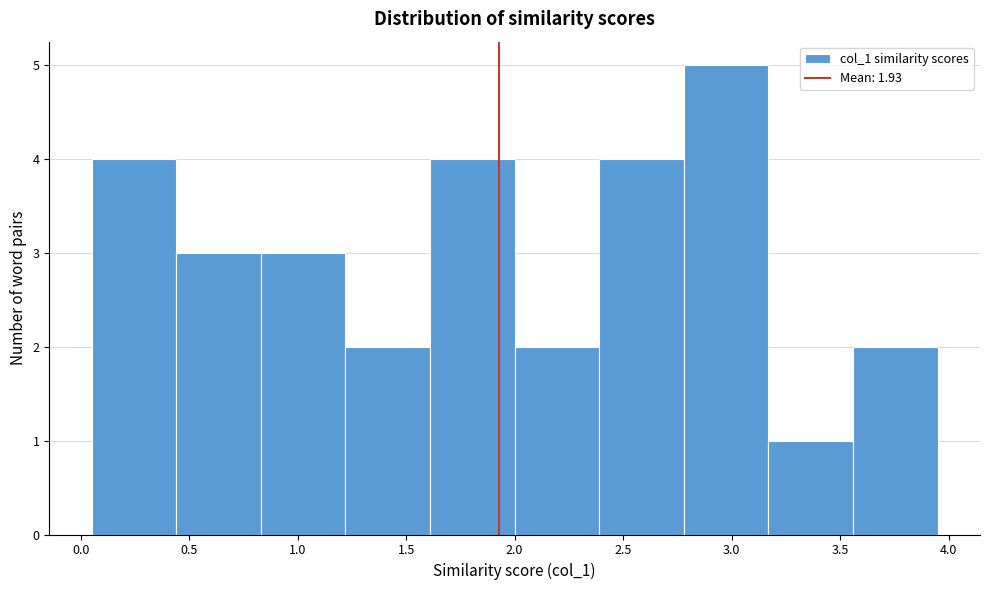

How tall is the bar that spans 2.78 to 3.17 on the x-axis? Neither the bar edges nor the heights are printed on the chart, so give them approximately, as read against the axes.

5